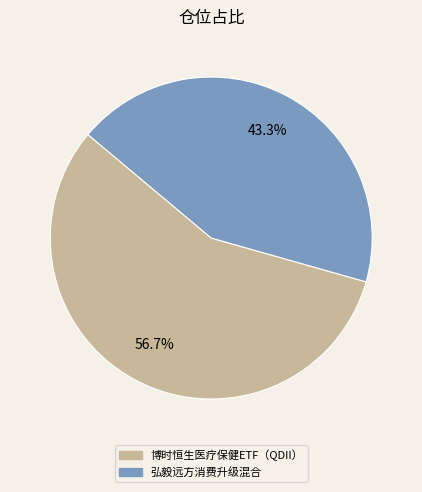

Is it true that 弘毅远方消费升级混合 is 30% of the pie?

False